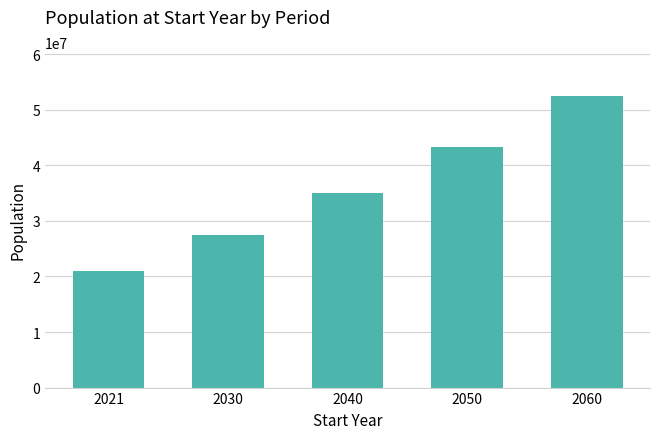

Are the bars horizontal?

No